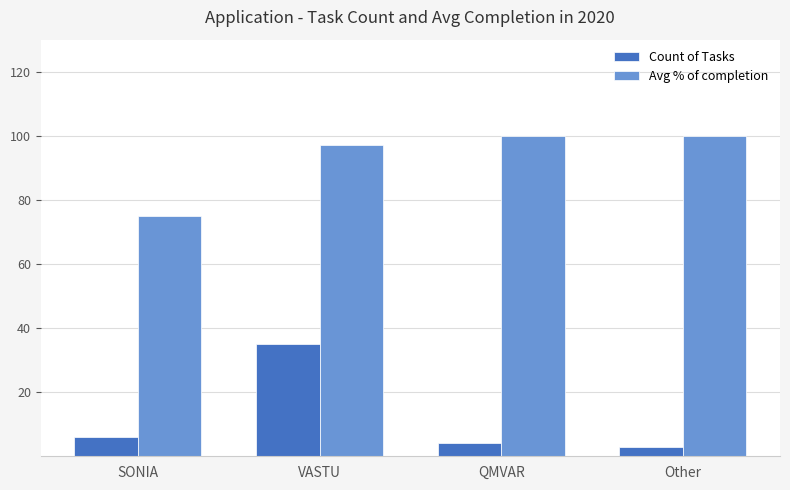

Which series has the largest total across all categories?

Avg % of completion